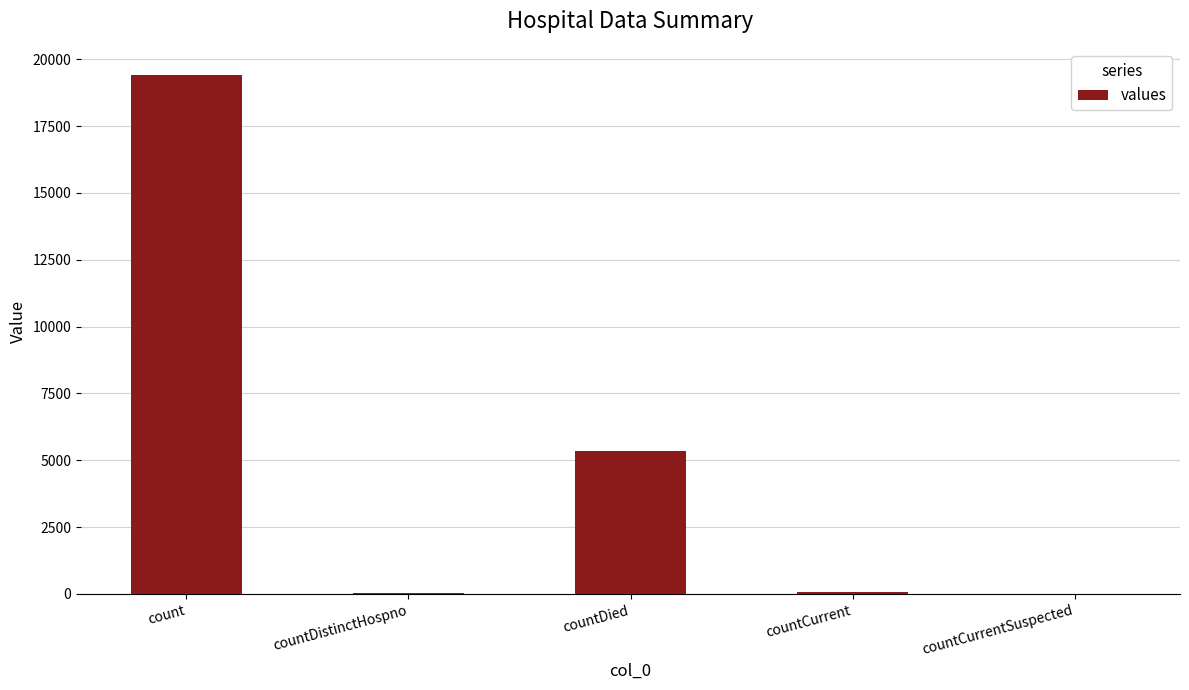

Which has a higher value, countDistinctHospno or countDied?

countDied